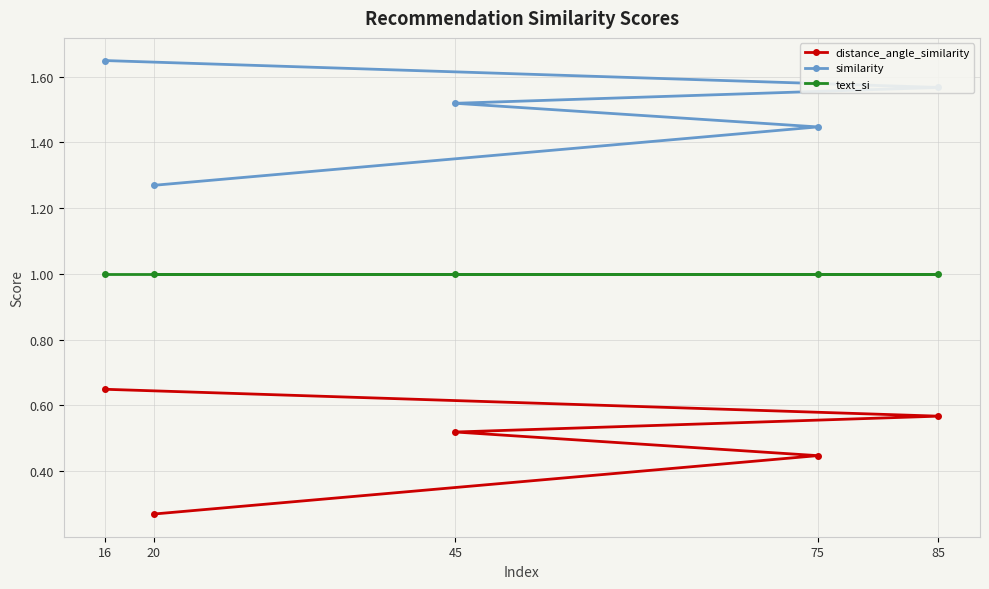

What is the difference between the maximum and minimum values in the similarity series?

0.4